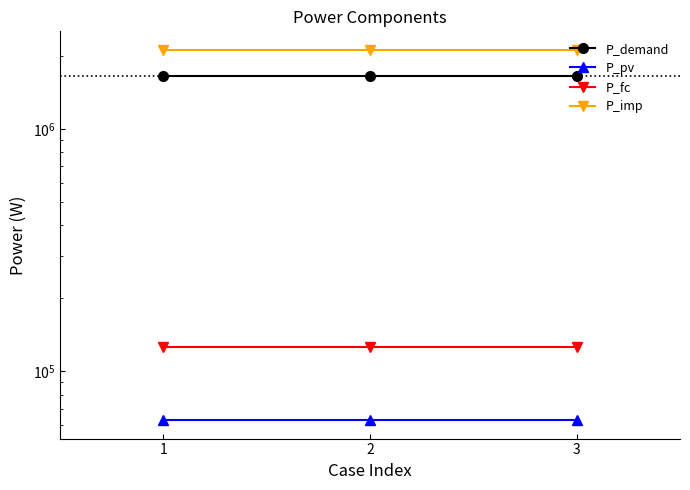

Which series has the largest total across all categories?

P_imp